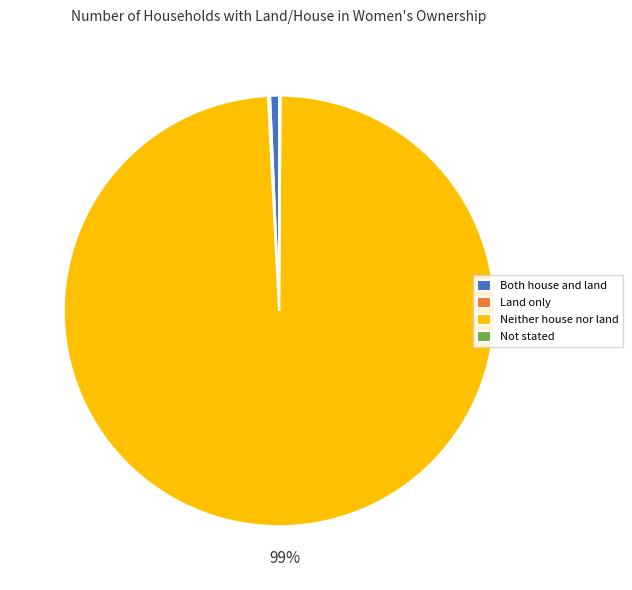

The Neither house nor land slice represents 89% of the pie. True or false?

False